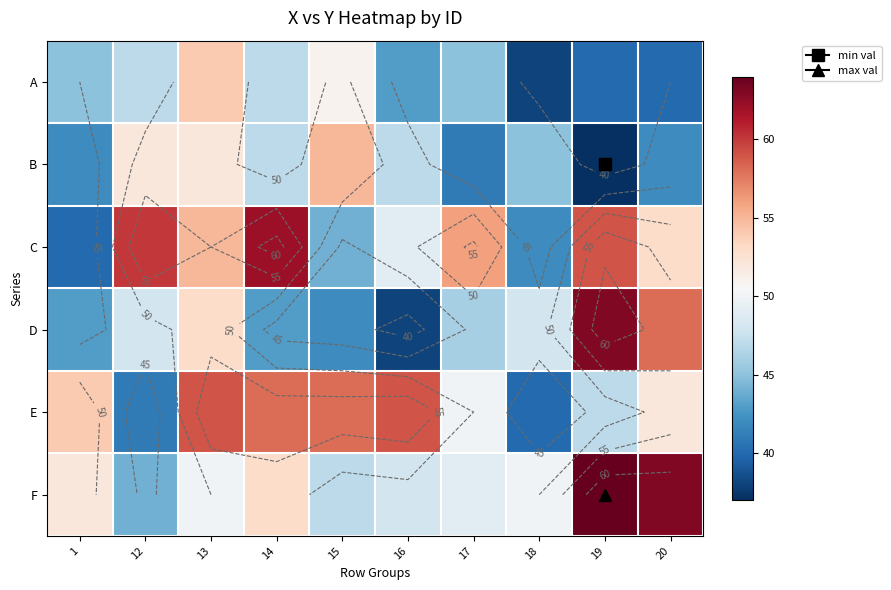

At how many categories does at least one series exceed 54?

8